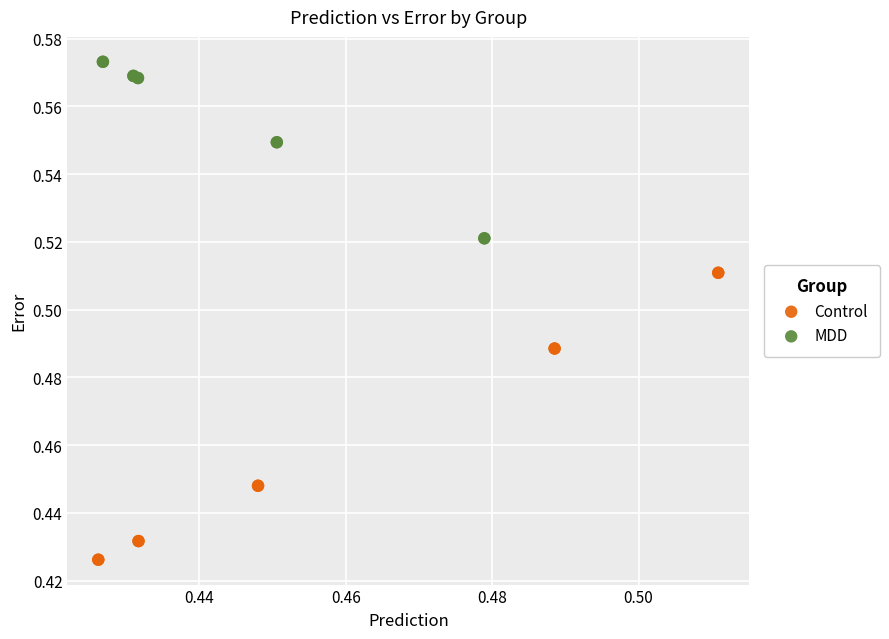

Which series reaches the maximum Y coordinate?

MDD